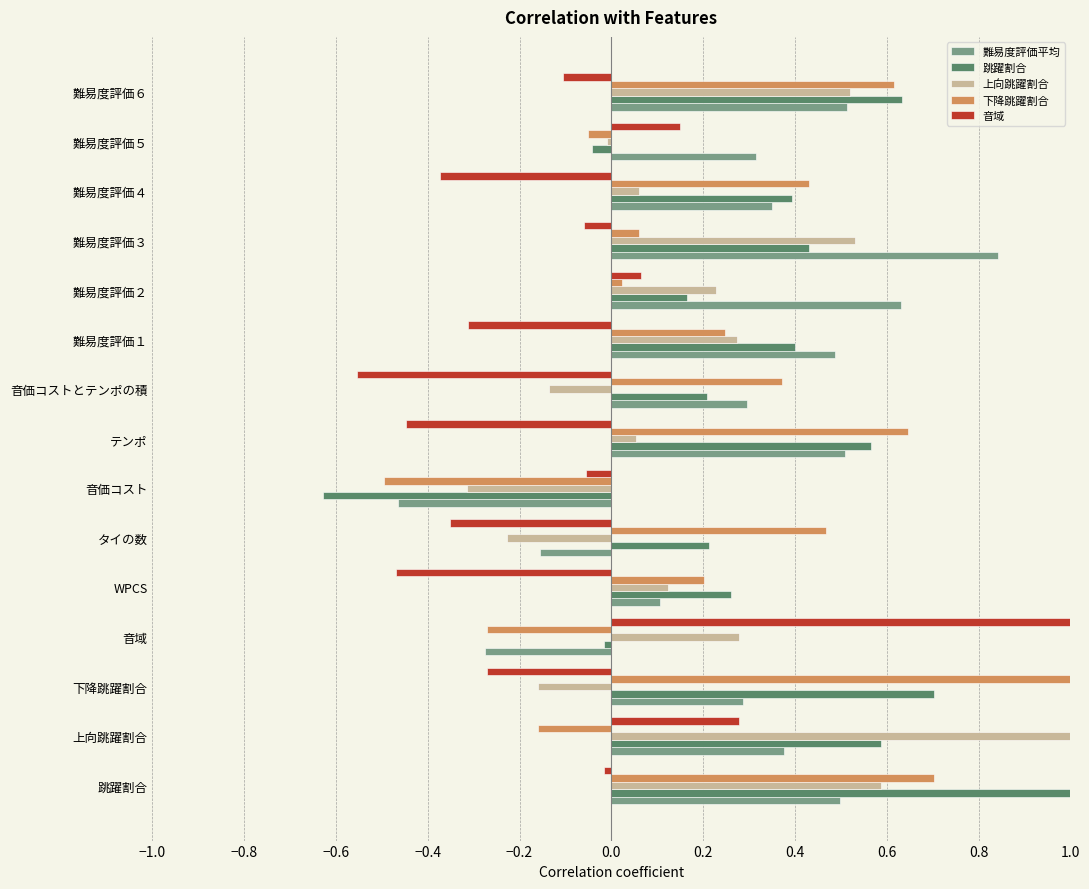

Where is 音域 nearest to the value 0?

跳躍割合